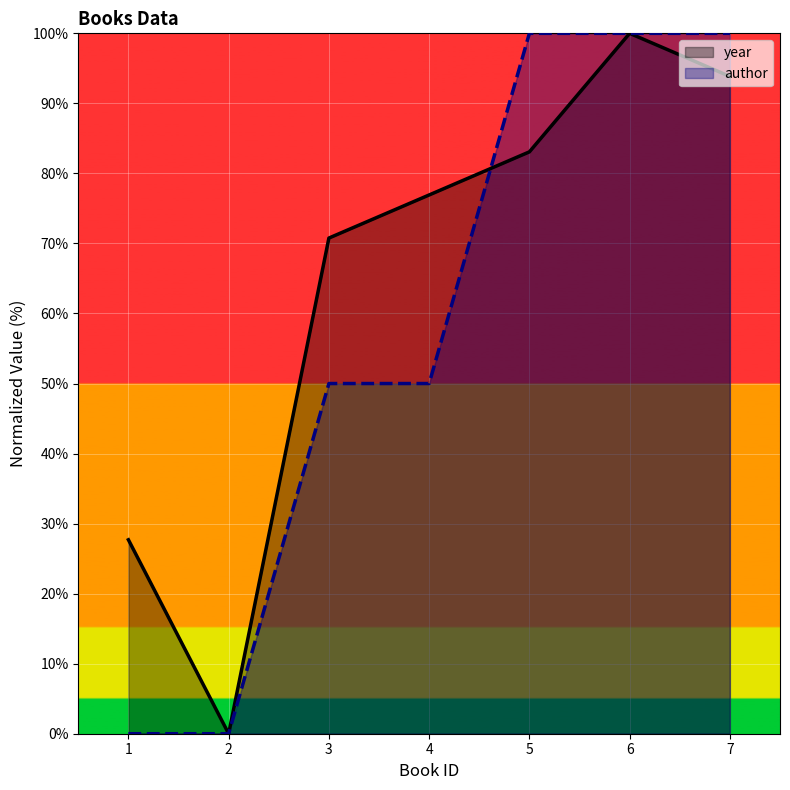

The value of year at 6 is 100.0. True or false?

True